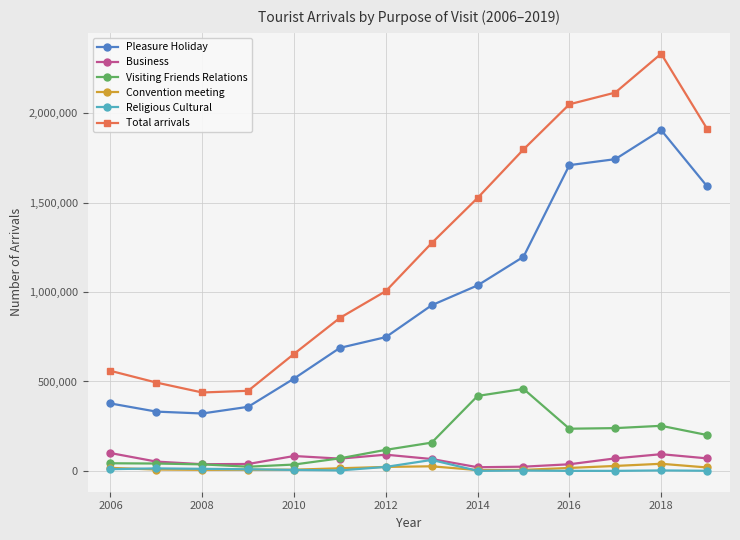

Which series has the largest total across all categories?

Total arrivals